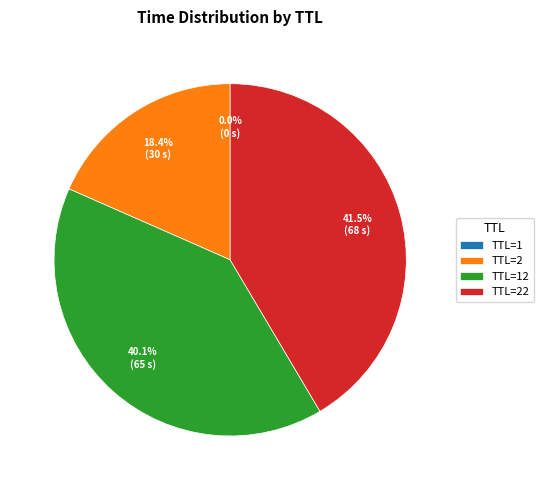

How much of the chart is everything except TTL=22?

58.5%